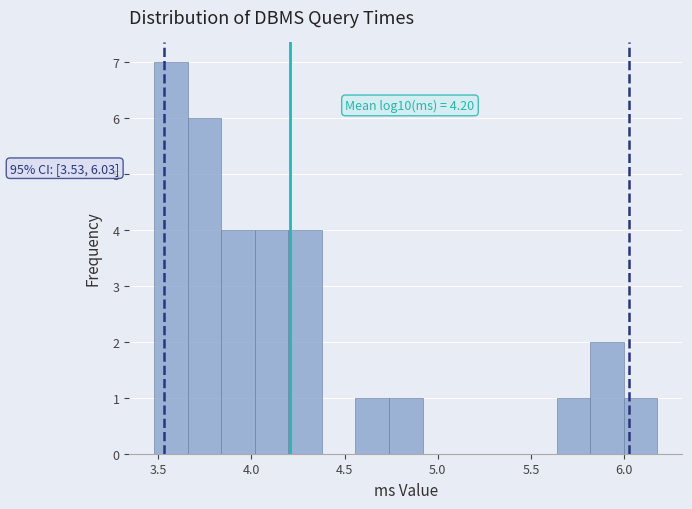

Around what value on the x-axis is the tallest bar? Give the approximate position of its centre, as read against the axis.

3.55